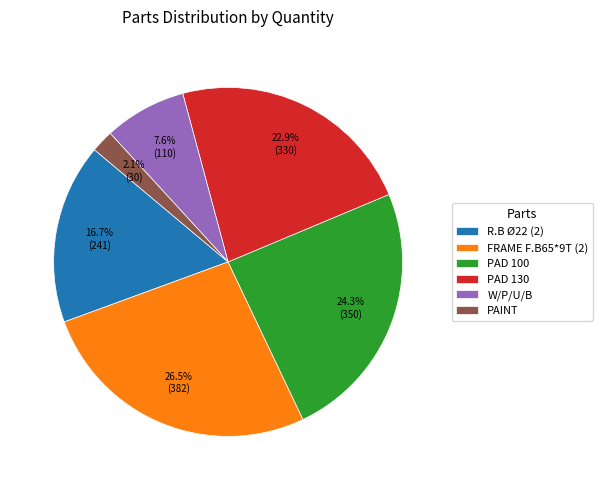

Does any single category account for the majority?

No